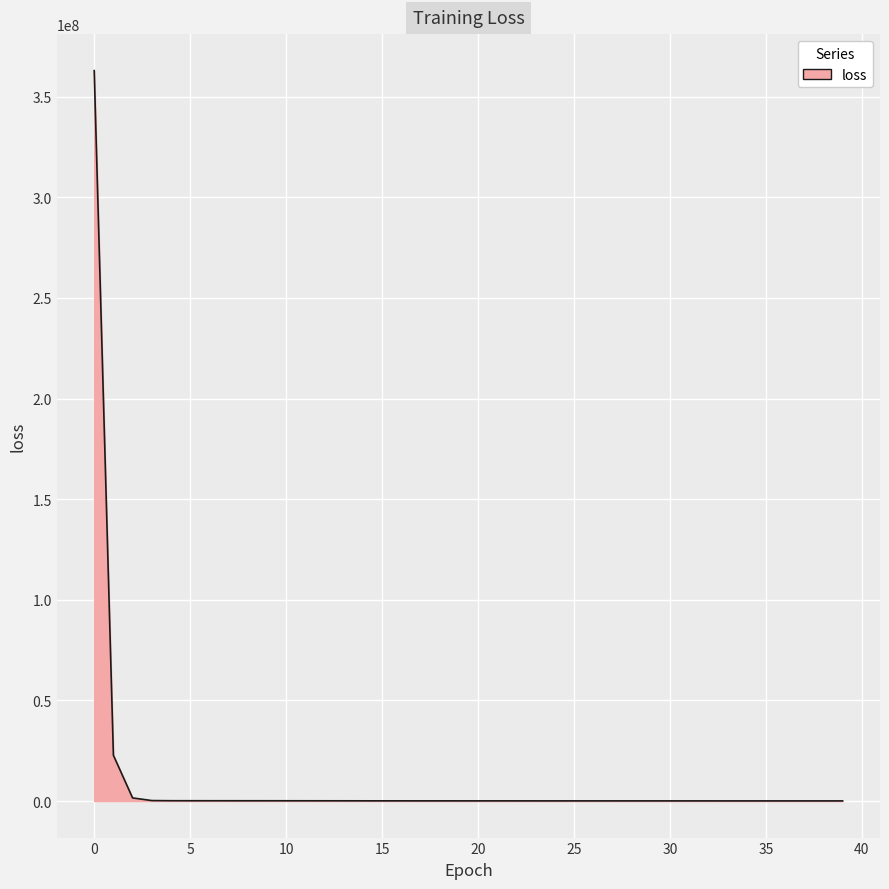

What is the difference between the maximum and minimum values?

362892877.7